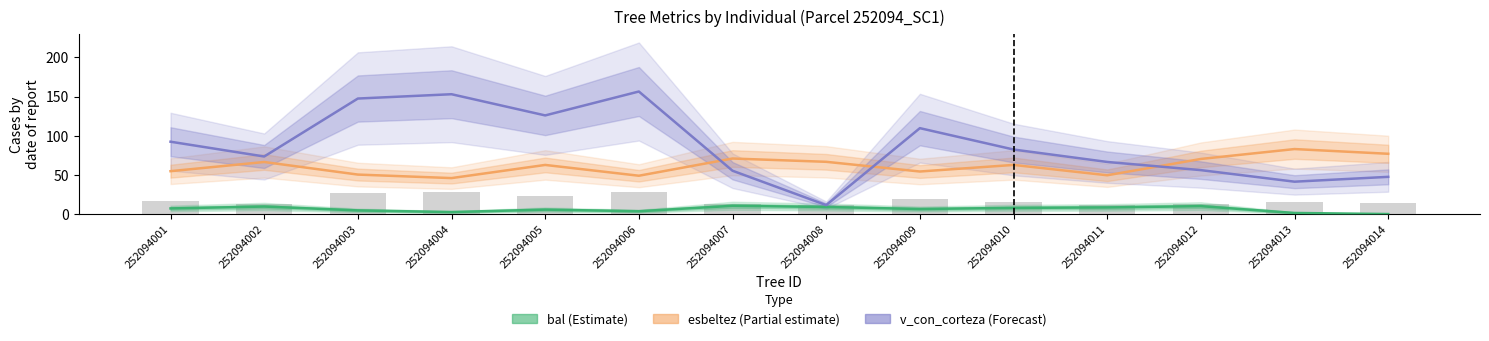

What is the value of the v_con_corteza bar at the 11th from the left?

66.5